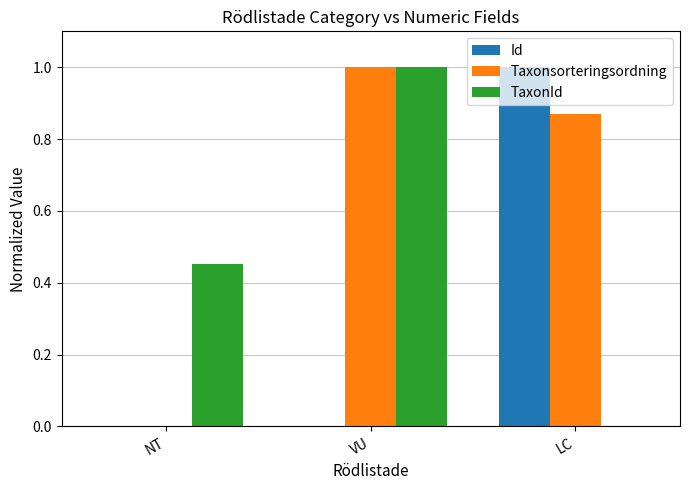

What is the sum of all TaxonId values?

1.5